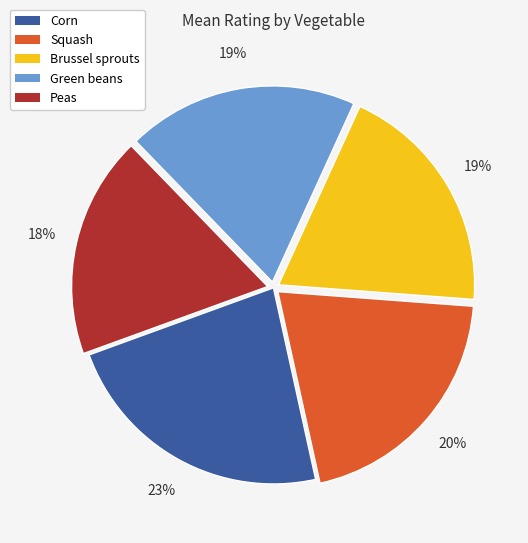

To the nearest percent, what percentage of the pie is Squash?

20%